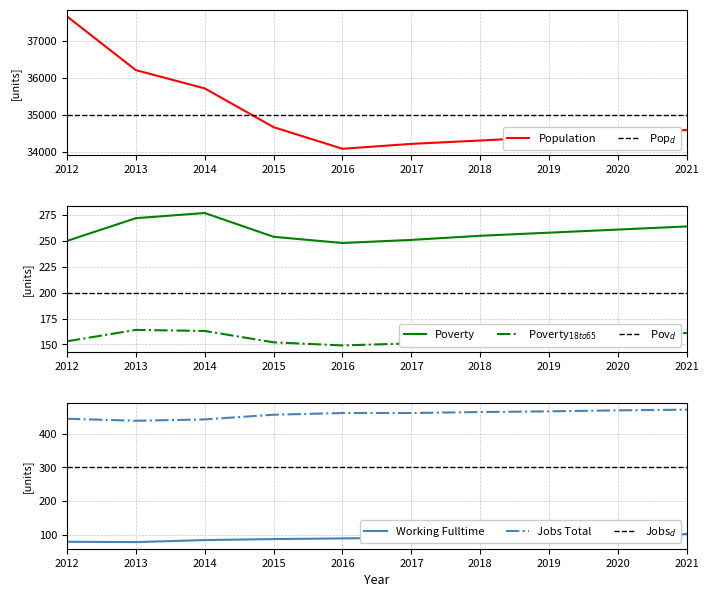

Rank the series by their maximum value, from highest to lowest.

Population, JobsTotal, Poverty, Poverty_18to65, Working_Fulltime